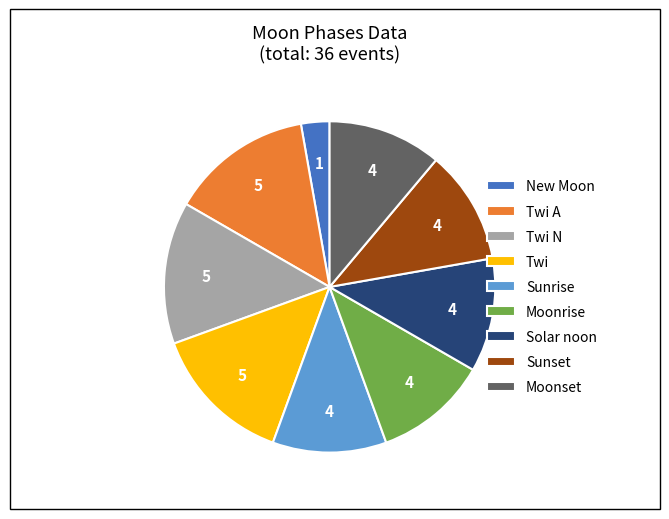

Count the number of slices in the pie.

9